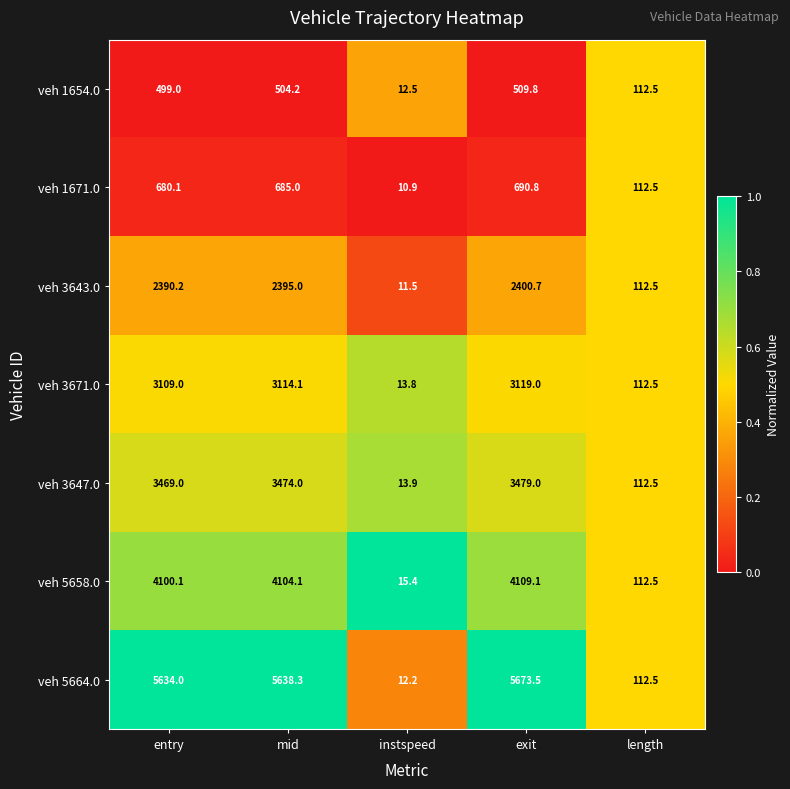

What is the average value of the veh 3643.0 series?

1462.0